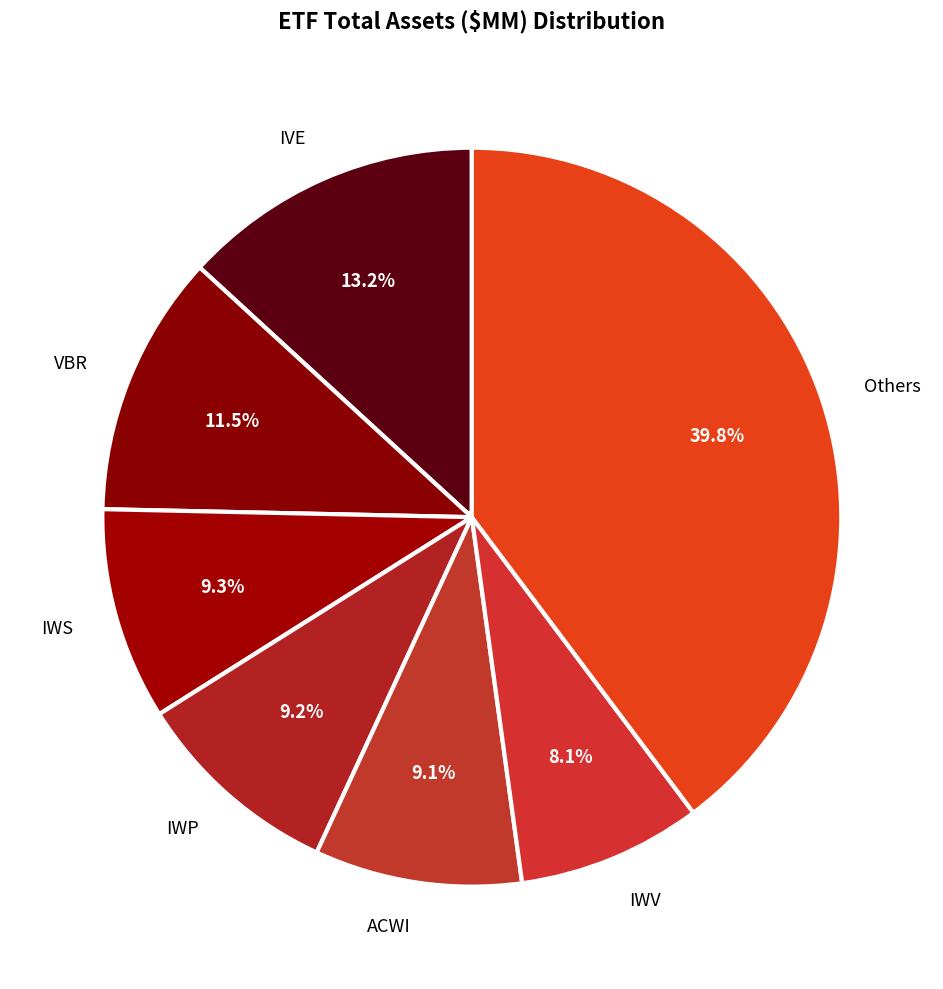

The IVE slice represents 13% of the pie. True or false?

True